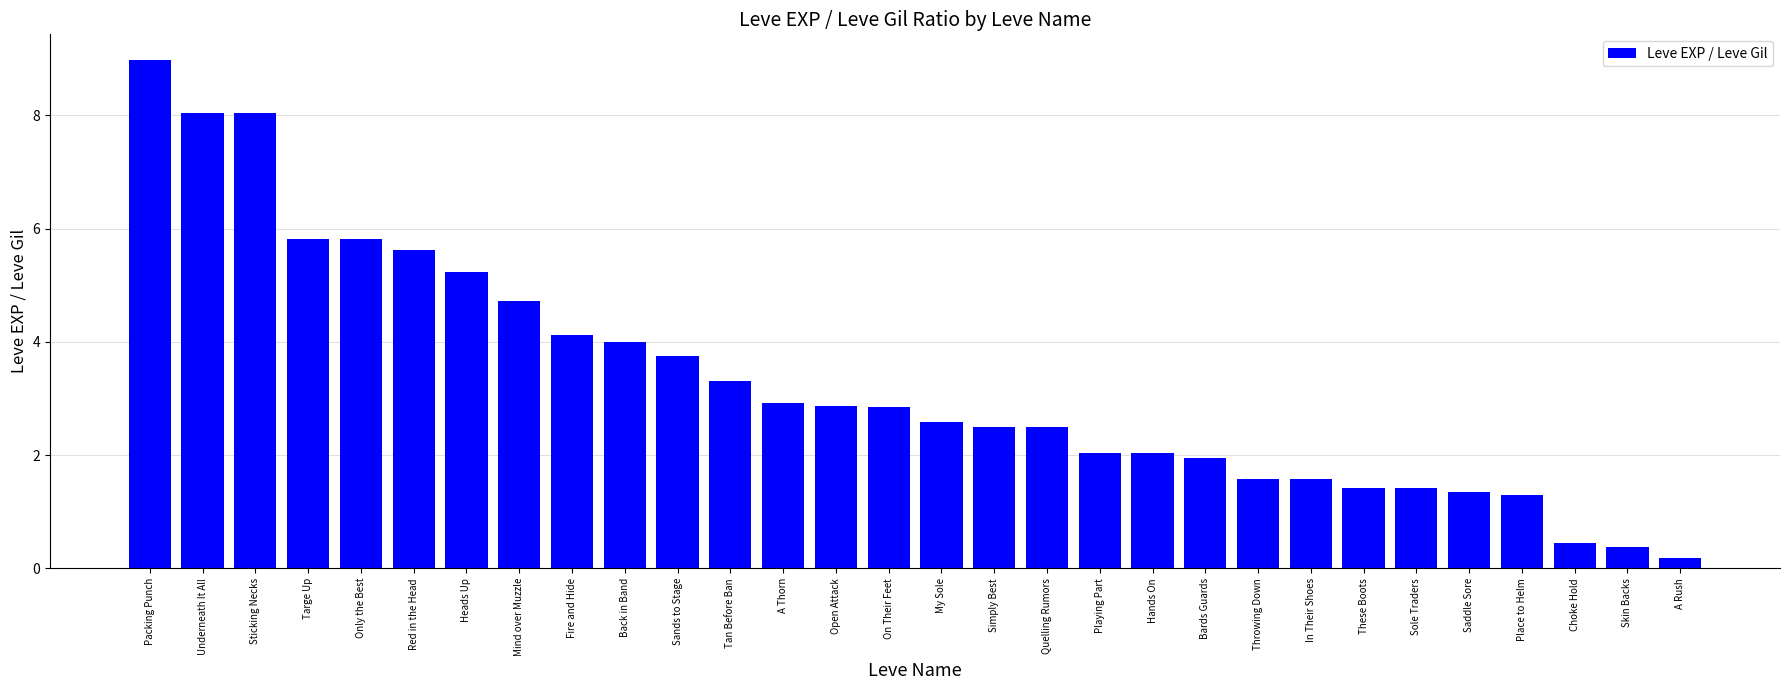

Which label corresponds to the smallest value in the chart?

A Rush